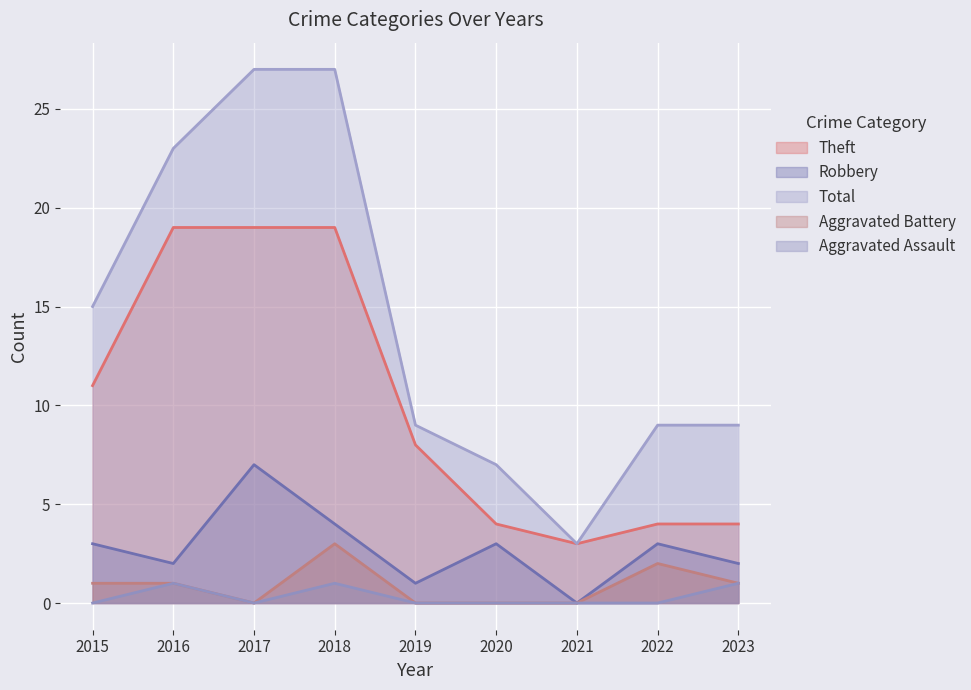

True or false: Total and Robbery intersect in this chart.

False